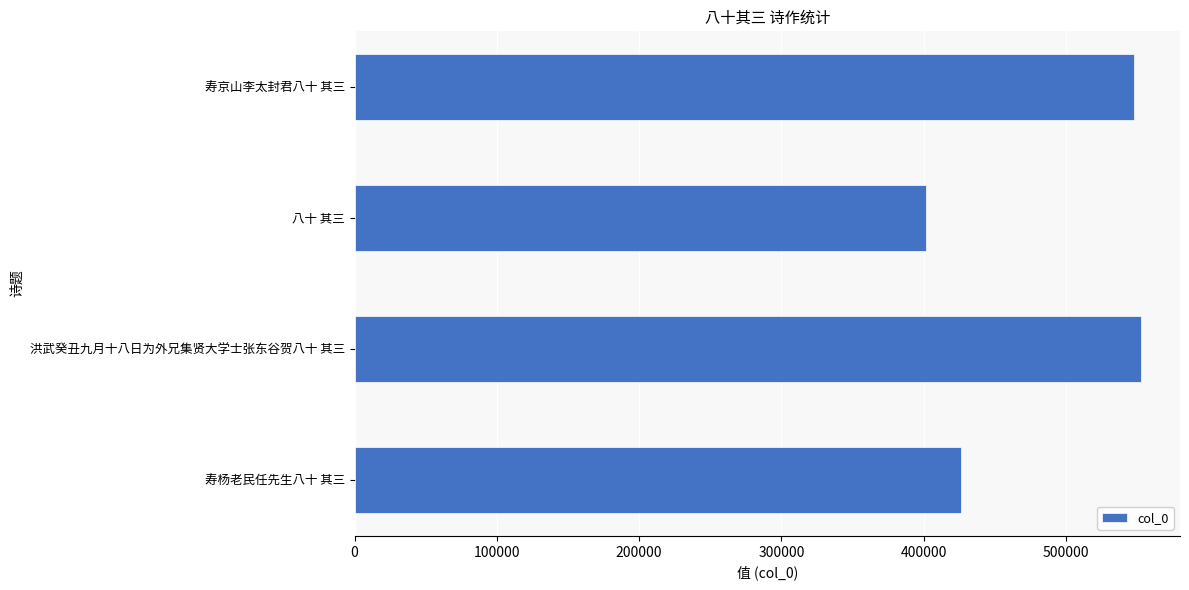

What is the maximum value shown in the chart?

552427